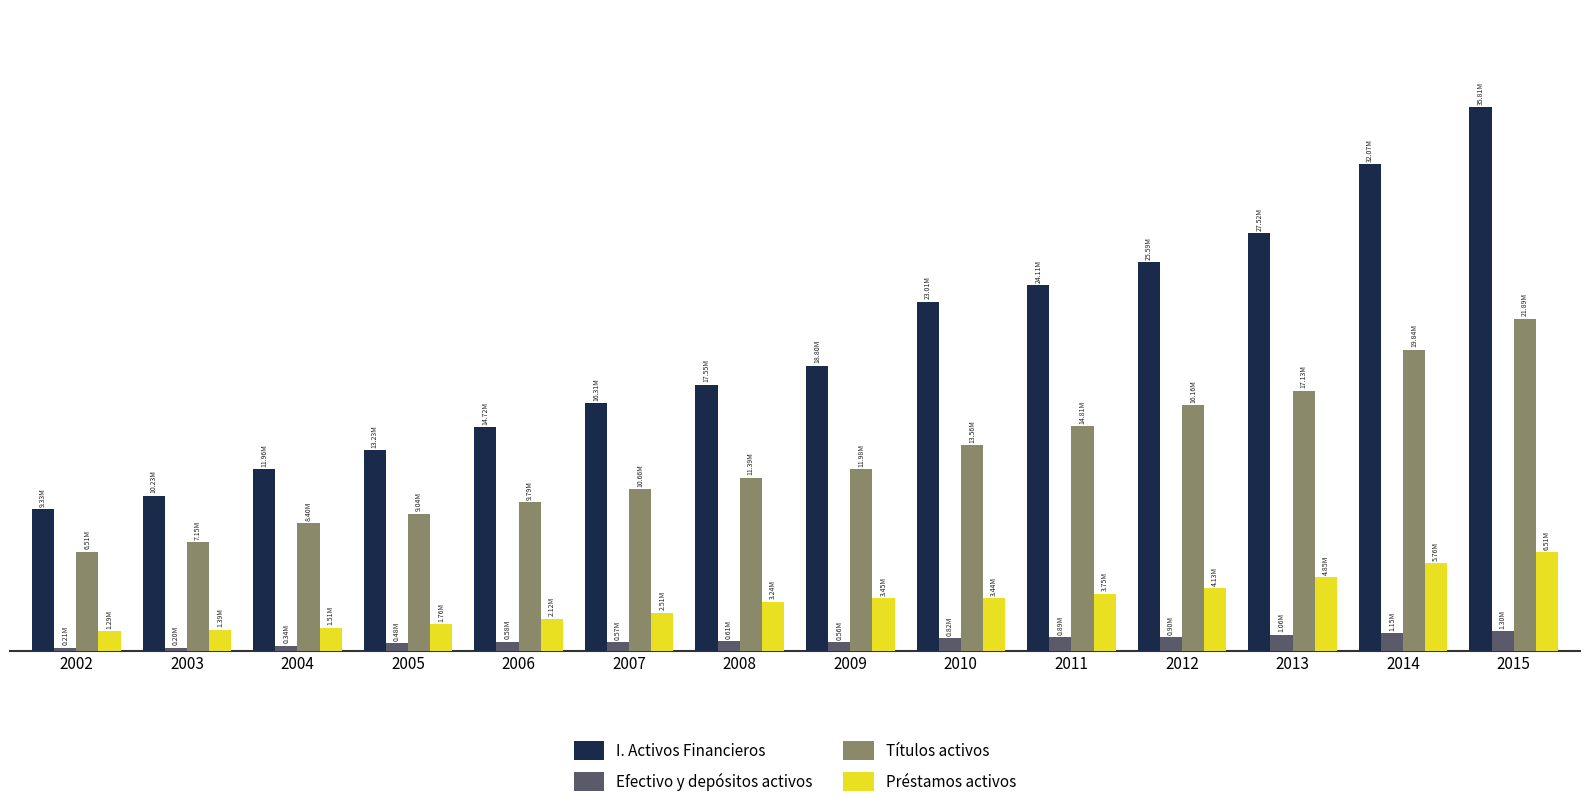

Are the bars horizontal?

No